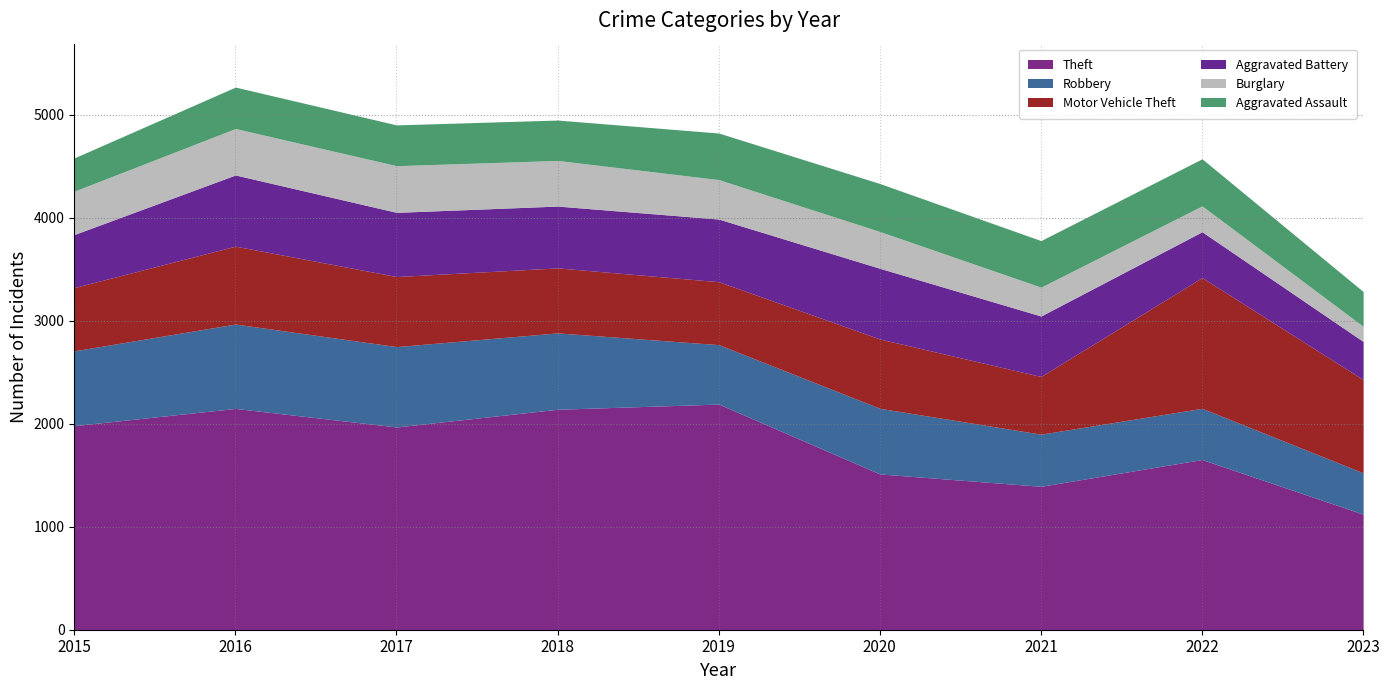

What are all the series names shown in the legend?

Theft, Robbery, Motor Vehicle Theft, Aggravated Battery, Burglary, Aggravated Assault